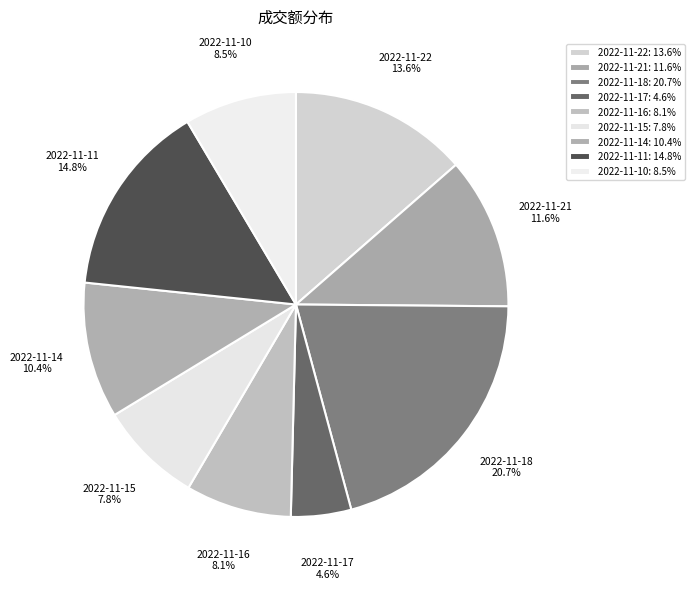

Which category has the biggest portion of the pie?

2022-11-18